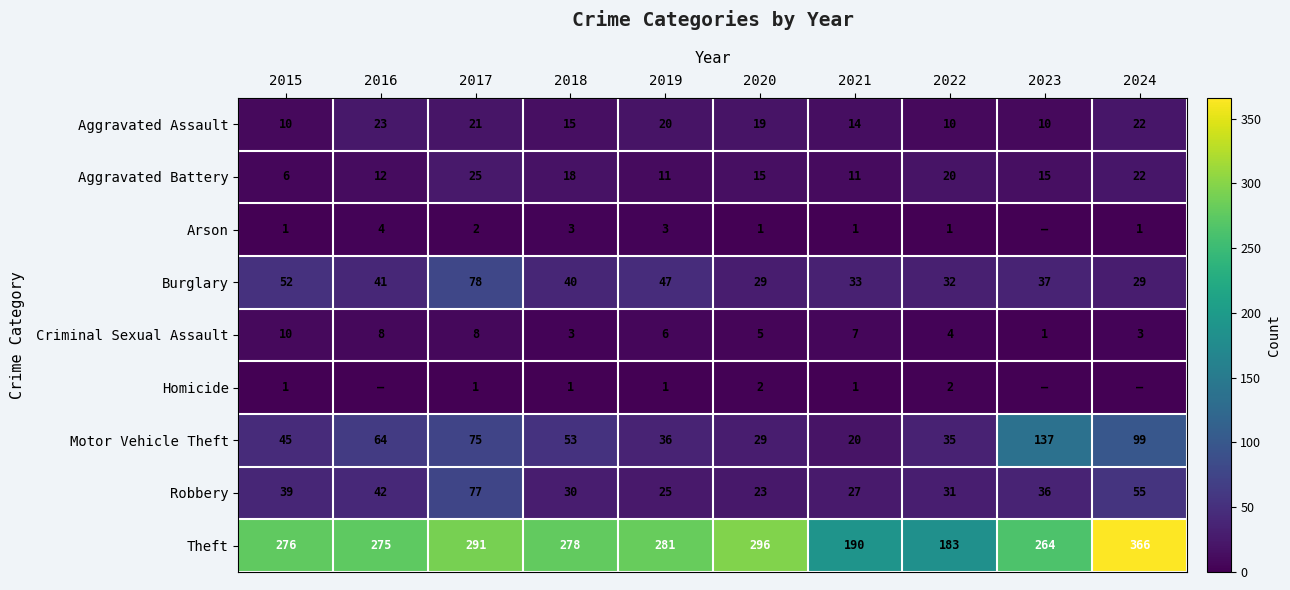

What is the difference between the Robbery values at 2015 and 2016?

3